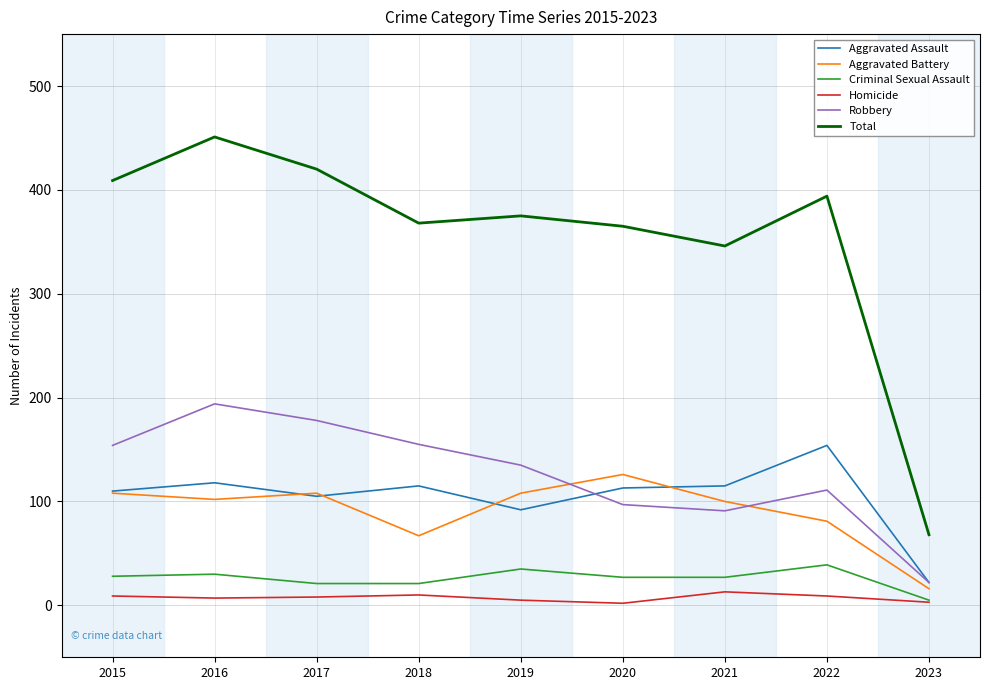

What is the difference between the Aggravated Assault values at 2019 and 2017?

13